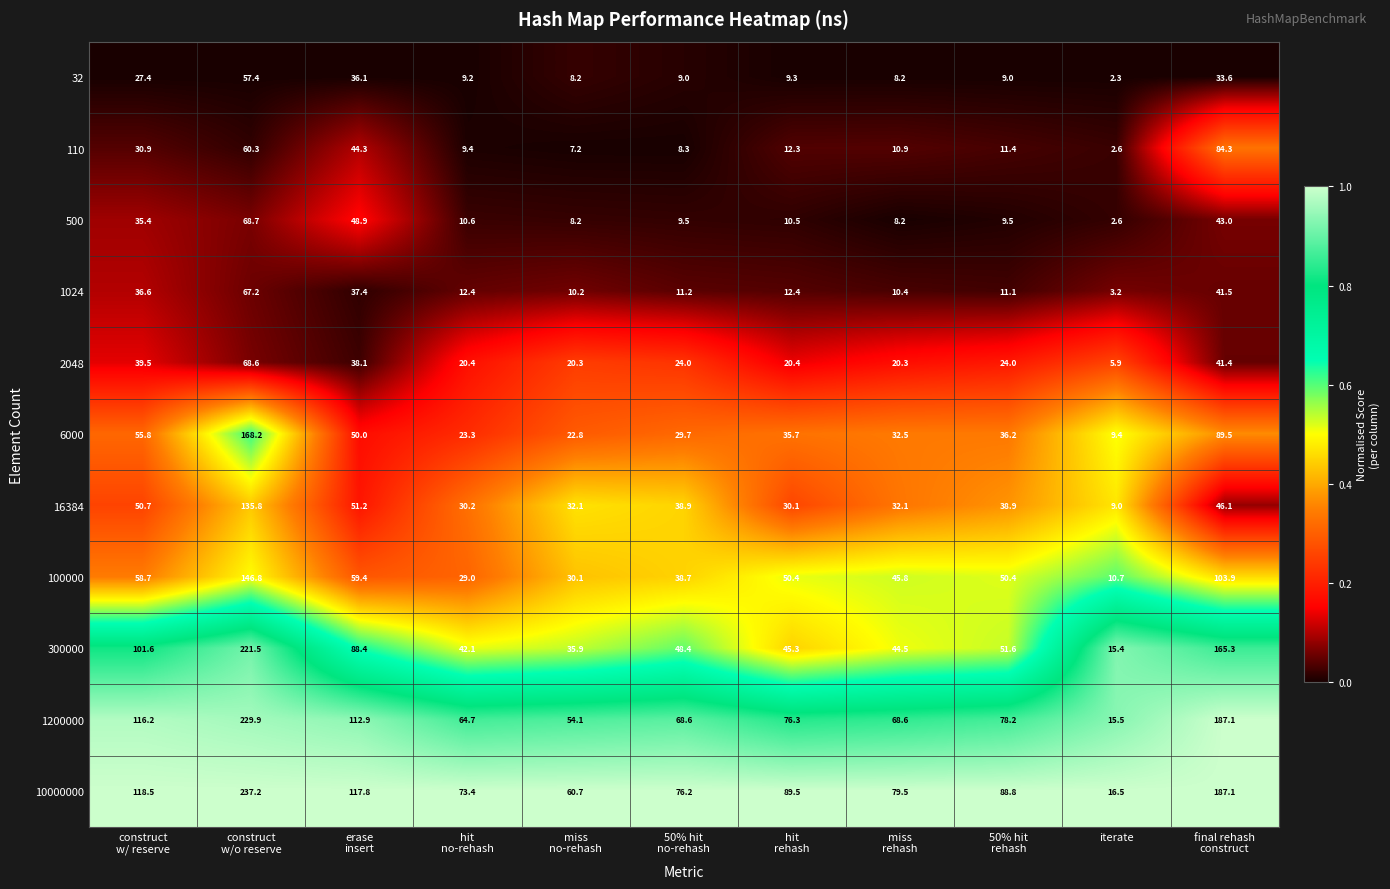

What is the difference between the maximum and second lowest values in the 6000 series?

145.4